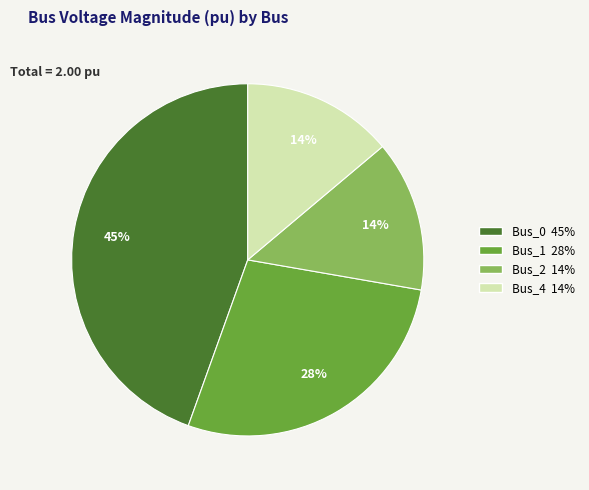

Combined, do Bus_1 and Bus_2 account for over 50%?

No